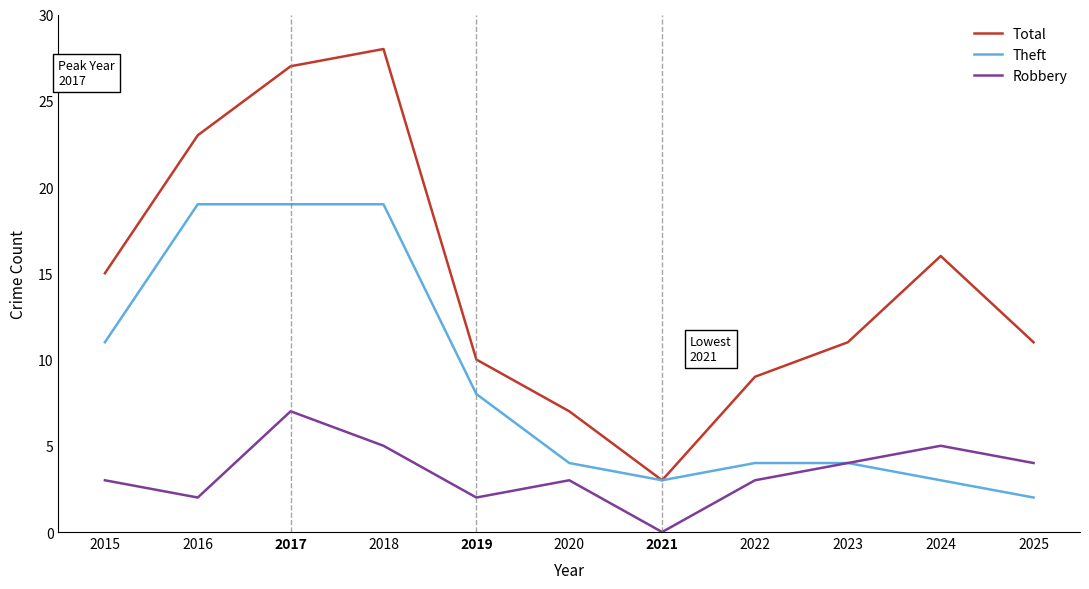

What is the maximum value shown in the chart?

28